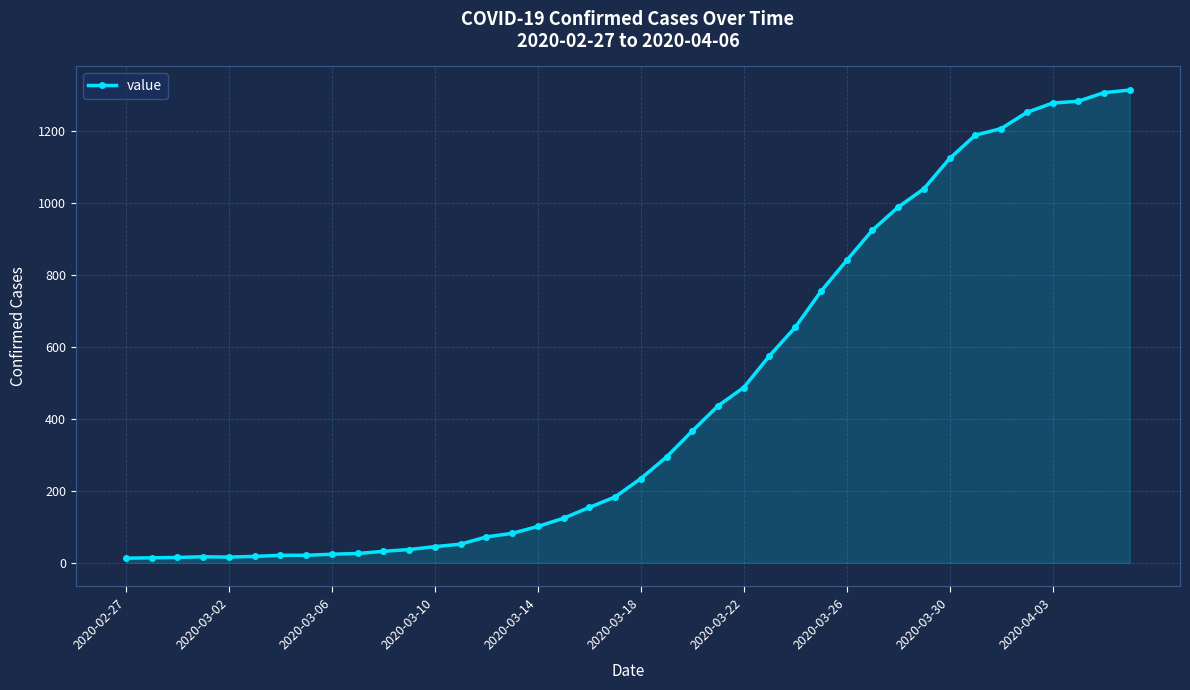

What is the greatest value displayed?

1313